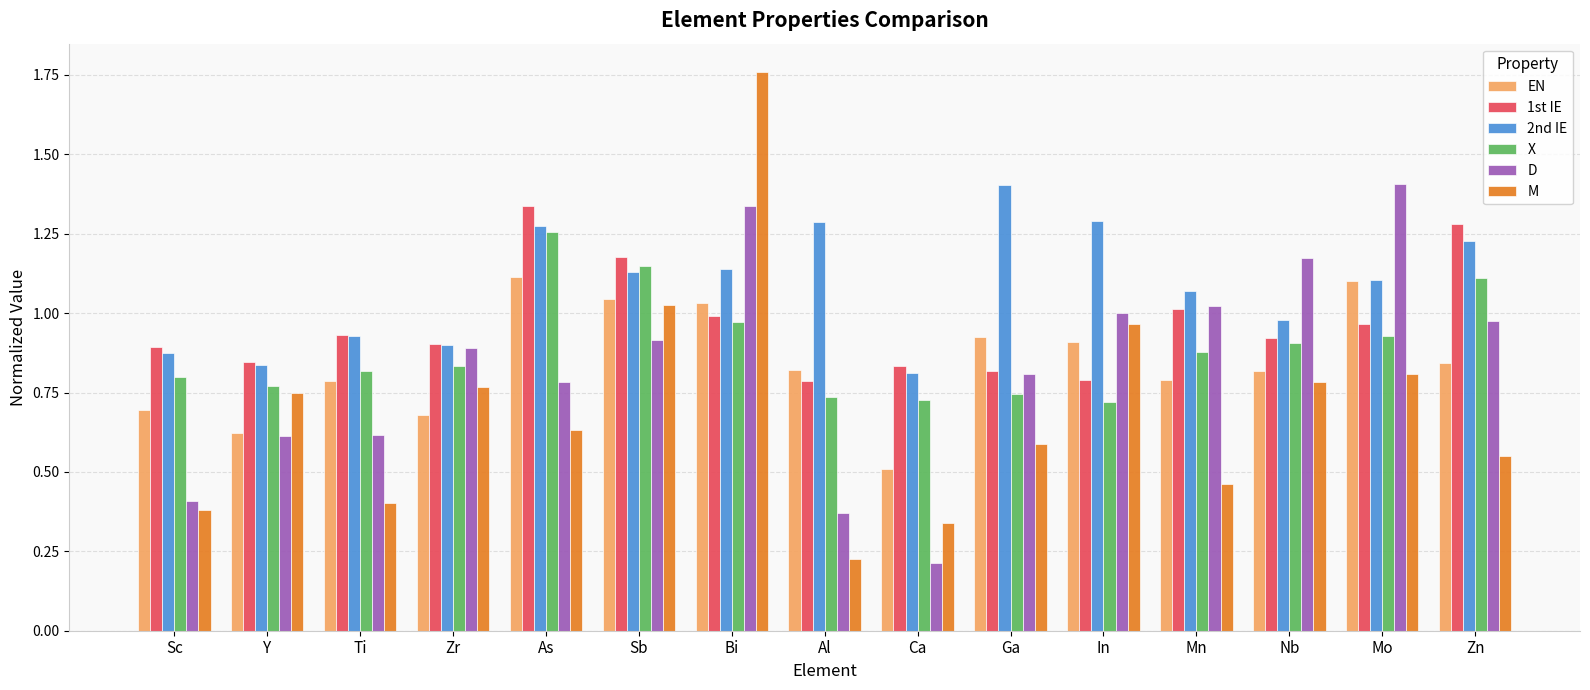

Which series changed the most between Sc and As?

X